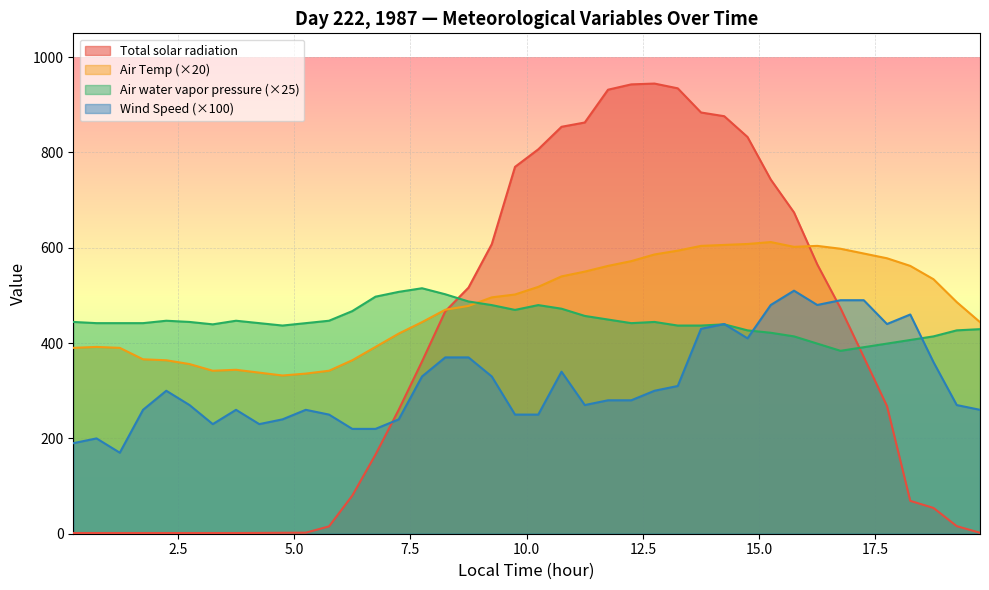

What is the greatest value displayed?

944.6